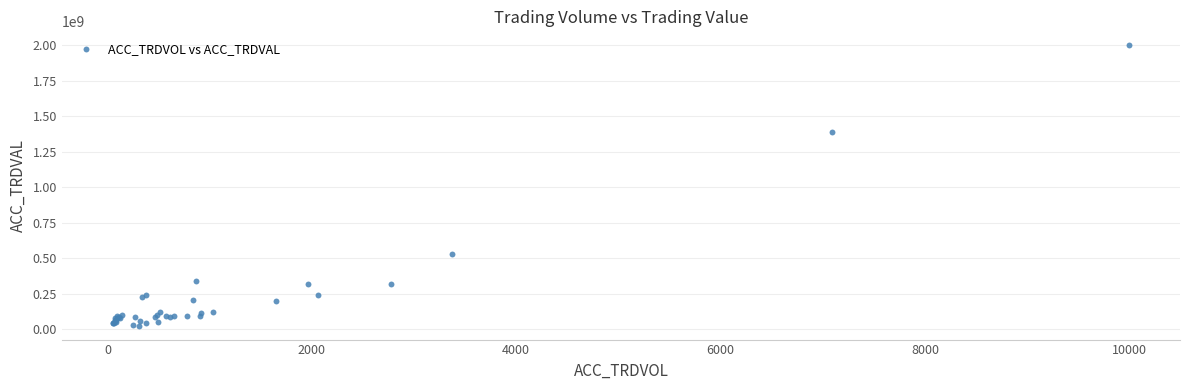

What Y value in the scatter plot is closest to 1012745000?

1387160000